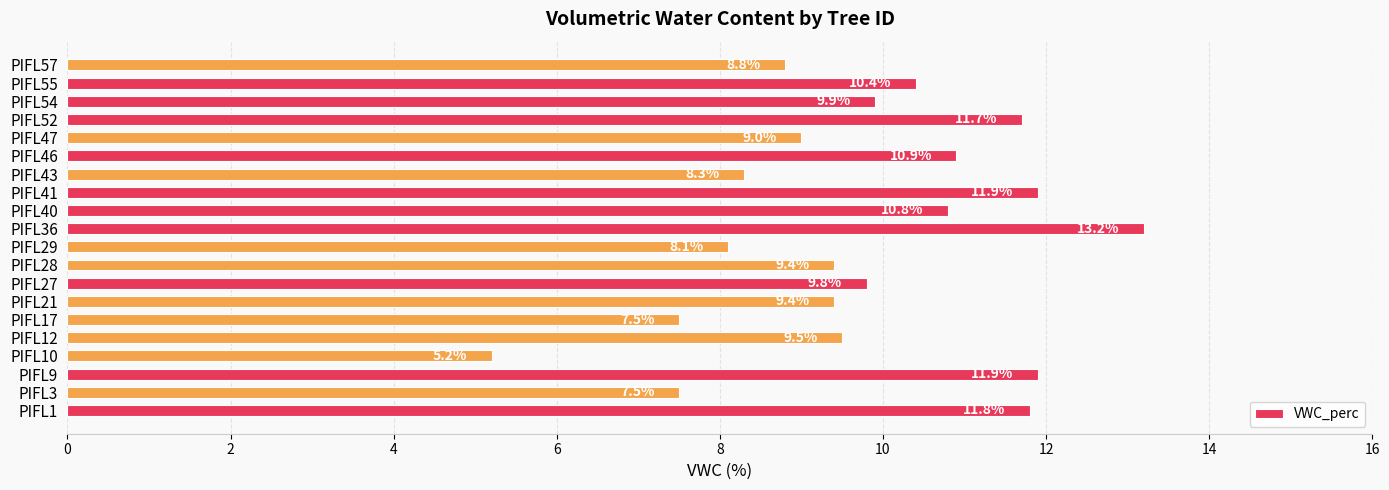

Are the bars horizontal?

Yes